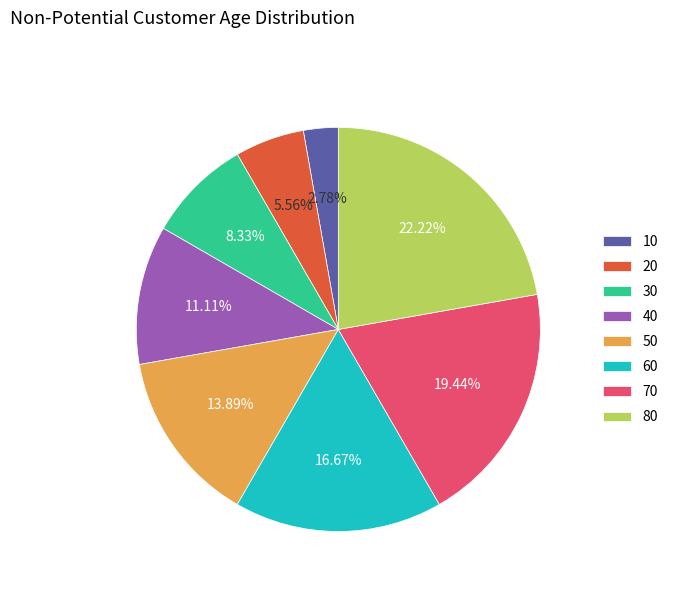

Rank the categories by value from lowest to highest.

10, 20, 30, 40, 50, 60, 70, 80